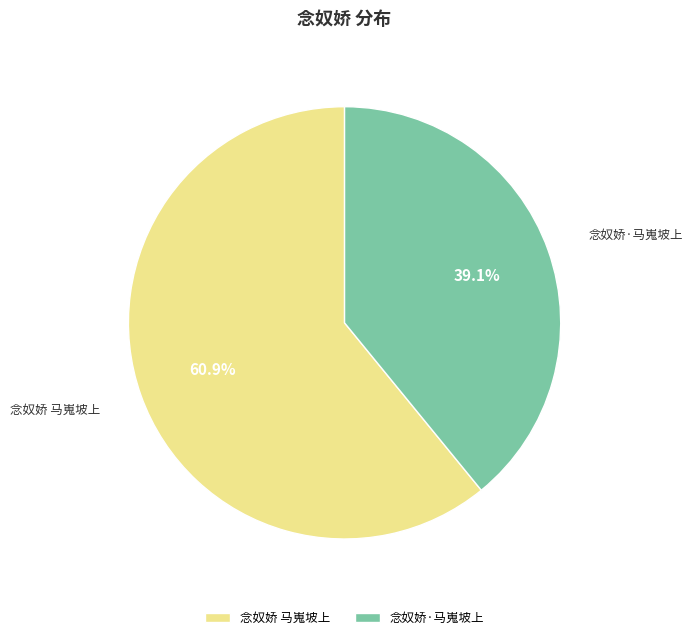

How many slices are in this pie chart?

2